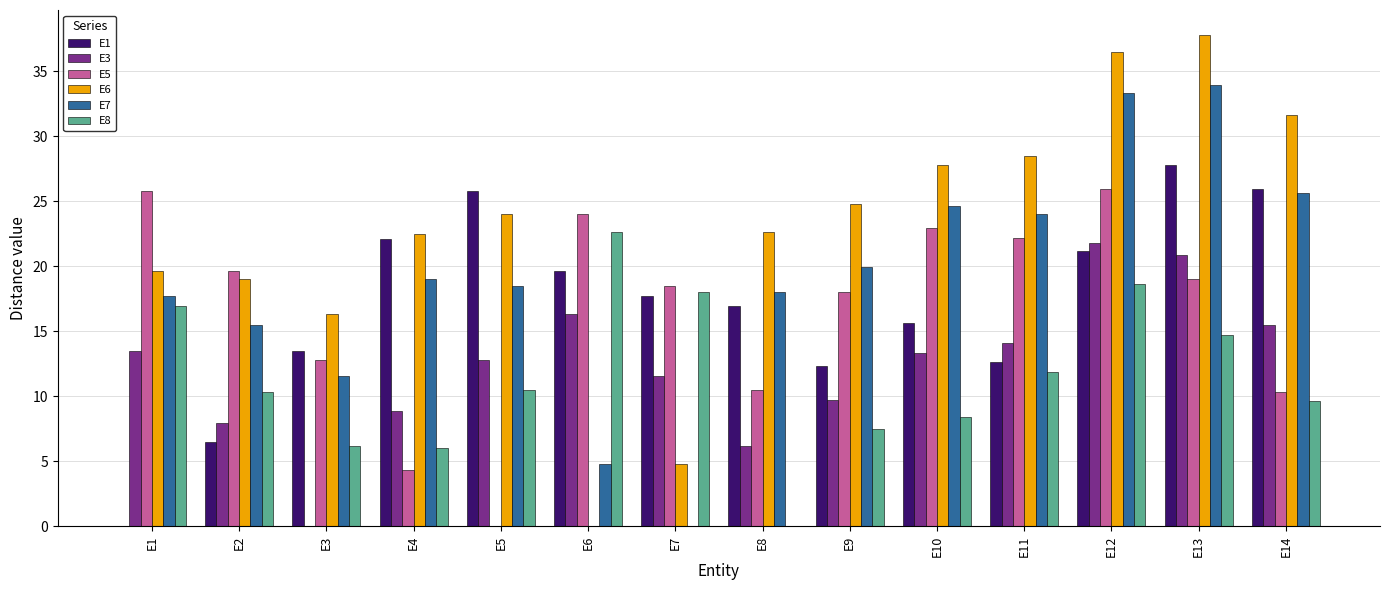

The E7 series shows 7.8 at E1. True or false?

False